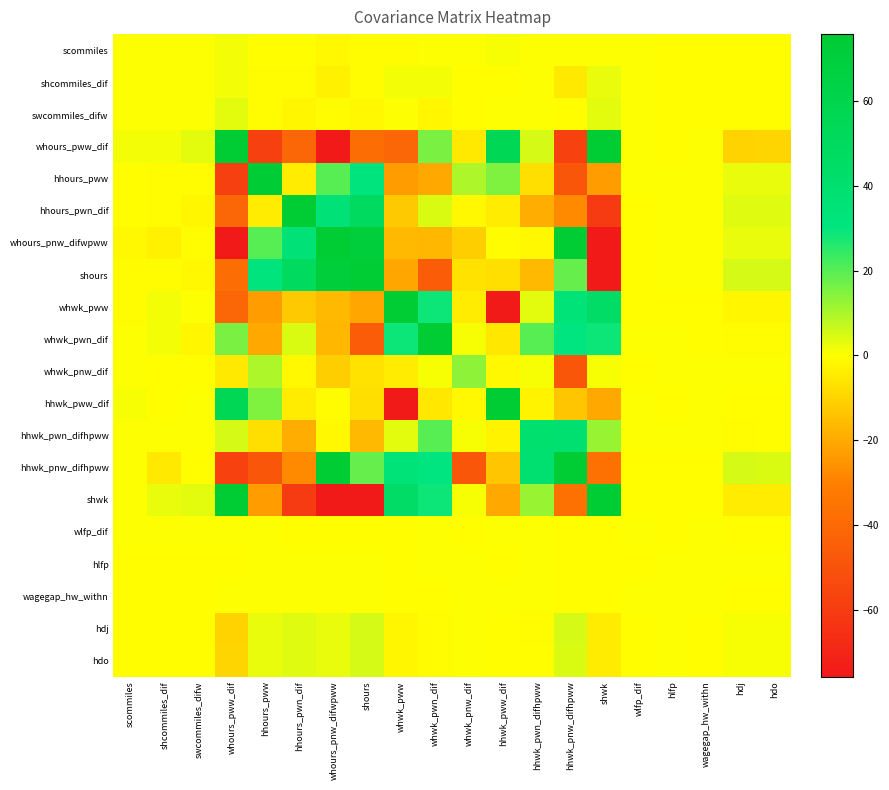

Reading left to right, transcribe all the data shown in this chart.

scommiles: scommiles=0.1	shcommiles_dif=0.1	swcommiles_difw=0.1	whours_pww_dif=1.5	hhours_pww=-0.5	hhours_pwn_dif=-0.6	whours_pnw_difwpww=-1.3	shours=-0.8	whwk_pww=-0.6	whwk_pwn_dif=0.3	whwk_pnw_dif=0.0	hhwk_pww_dif=1.1	hhwk_pwn_difhpww=0.3	hhwk_pnw_difhpww=0.1	shwk=0.6	wlfp_dif=0.0	hlfp=-0.0	wagegap_hw_withn=-0.0	hdj=-0.0	hdo=-0.0
shcommiles_dif: scommiles=0.1	shcommiles_dif=0.4	swcommiles_difw=0.1	whours_pww_dif=1.7	hhours_pww=-1.0	hhours_pwn_dif=-1.1	whours_pnw_difwpww=-3.1	shours=-0.9	whwk_pww=1.8	whwk_pwn_dif=1.3	whwk_pnw_dif=-0.4	hhwk_pww_dif=-0.5	hhwk_pwn_difhpww=0.2	hhwk_pnw_difhpww=-5.0	shwk=2.6	wlfp_dif=0.0	hlfp=-0.0	wagegap_hw_withn=-0.0	hdj=-0.2	hdo=-0.2
swcommiles_difw: scommiles=0.1	shcommiles_dif=0.1	swcommiles_difw=0.3	whours_pww_dif=3.0	hhours_pww=-0.8	hhours_pwn_dif=-2.3	whours_pnw_difwpww=-0.9	shours=-1.5	whwk_pww=0.0	whwk_pwn_dif=-2.4	whwk_pnw_dif=-0.5	hhwk_pww_dif=0.4	hhwk_pwn_difhpww=0.5	hhwk_pnw_difhpww=-0.2	shwk=3.2	wlfp_dif=0.0	hlfp=-0.0	wagegap_hw_withn=-0.0	hdj=-0.2	hdo=-0.2
whours_pww_dif: scommiles=1.5	shcommiles_dif=1.7	swcommiles_difw=3.0	whours_pww_dif=289.5	hhours_pww=-58.4	hhours_pwn_dif=-41.1	whours_pnw_difwpww=-121.4	shours=-38.1	whwk_pww=-41.2	whwk_pwn_dif=15.8	whwk_pnw_dif=-5.0	hhwk_pww_dif=55.2	hhwk_pwn_difhpww=4.9	hhwk_pnw_difhpww=-57.7	shwk=75.8	wlfp_dif=0.0	hlfp=-0.0	wagegap_hw_withn=0.1	hdj=-10.2	hdo=-10.0
hhours_pww: scommiles=-0.5	shcommiles_dif=-1.0	swcommiles_difw=-0.8	whours_pww_dif=-58.4	hhours_pww=74.6	hhours_pwn_dif=-4.5	whours_pnw_difwpww=20.1	shours=31.5	whwk_pww=-23.5	whwk_pwn_dif=-20.7	whwk_pnw_dif=9.7	hhwk_pww_dif=15.3	hhwk_pwn_difhpww=-7.6	hhwk_pnw_difhpww=-48.5	shwk=-23.2	wlfp_dif=0.0	hlfp=0.0	wagegap_hw_withn=0.0	hdj=2.6	hdo=2.6
hhours_pwn_dif: scommiles=-0.6	shcommiles_dif=-1.1	swcommiles_difw=-2.3	whours_pww_dif=-41.1	hhours_pww=-4.5	hhours_pwn_dif=131.3	whours_pnw_difwpww=35.0	shours=49.1	whwk_pww=-12.7	whwk_pwn_dif=4.4	whwk_pnw_dif=-1.3	hhwk_pww_dif=-4.7	hhwk_pwn_difhpww=-19.3	hhwk_pnw_difhpww=-27.5	shwk=-60.7	wlfp_dif=-0.0	hlfp=0.0	wagegap_hw_withn=0.0	hdj=3.7	hdo=3.7
whours_pnw_difwpww: scommiles=-1.3	shcommiles_dif=-3.1	swcommiles_difw=-0.9	whours_pww_dif=-121.4	hhours_pww=20.1	hhours_pwn_dif=35.0	whours_pnw_difwpww=284.3	shours=71.4	whwk_pww=-16.0	whwk_pwn_dif=-16.8	whwk_pnw_dif=-11.8	hhwk_pww_dif=-0.9	hhwk_pwn_difhpww=-1.4	hhwk_pnw_difhpww=116.9	shwk=-77.3	wlfp_dif=-0.0	hlfp=0.0	wagegap_hw_withn=0.0	hdj=2.8	hdo=2.7
shours: scommiles=-0.8	shcommiles_dif=-0.9	swcommiles_difw=-1.5	whours_pww_dif=-38.1	hhours_pww=31.5	hhours_pwn_dif=49.1	whours_pnw_difwpww=71.4	shours=200.6	whwk_pww=-21.1	whwk_pwn_dif=-46.0	whwk_pnw_dif=-6.8	hhwk_pww_dif=-7.5	hhwk_pwn_difhpww=-16.5	hhwk_pnw_difhpww=18.3	shwk=-100.0	wlfp_dif=-0.0	hlfp=0.0	wagegap_hw_withn=0.1	hdj=4.9	hdo=4.8
whwk_pww: scommiles=-0.6	shcommiles_dif=1.8	swcommiles_difw=0.0	whours_pww_dif=-41.2	hhours_pww=-23.5	hhours_pwn_dif=-12.7	whours_pnw_difwpww=-16.0	shours=-21.1	whwk_pww=134.8	whwk_pwn_dif=28.4	whwk_pnw_dif=-4.5	hhwk_pww_dif=-120.7	hhwk_pwn_difhpww=3.2	hhwk_pnw_difhpww=34.0	shwk=46.0	wlfp_dif=-0.0	hlfp=-0.0	wagegap_hw_withn=-0.1	hdj=-2.1	hdo=-1.8
whwk_pwn_dif: scommiles=0.3	shcommiles_dif=1.3	swcommiles_difw=-2.4	whours_pww_dif=15.8	hhours_pww=-20.7	hhours_pwn_dif=4.4	whours_pnw_difwpww=-16.8	shours=-46.0	whwk_pww=28.4	whwk_pwn_dif=196.5	whwk_pnw_dif=0.8	hhwk_pww_dif=-5.3	hhwk_pwn_difhpww=20.1	hhwk_pnw_difhpww=30.5	shwk=28.7	wlfp_dif=0.0	hlfp=0.0	wagegap_hw_withn=-0.1	hdj=-0.7	hdo=-0.6
whwk_pnw_dif: scommiles=0.0	shcommiles_dif=-0.4	swcommiles_difw=-0.5	whours_pww_dif=-5.0	hhours_pww=9.7	hhours_pwn_dif=-1.3	whours_pnw_difwpww=-11.8	shours=-6.8	whwk_pww=-4.5	whwk_pwn_dif=0.8	whwk_pnw_dif=13.4	hhwk_pww_dif=-1.7	hhwk_pwn_difhpww=1.0	hhwk_pnw_difhpww=-48.3	shwk=0.8	wlfp_dif=-0.0	hlfp=0.0	wagegap_hw_withn=0.0	hdj=0.5	hdo=0.5
hhwk_pww_dif: scommiles=1.1	shcommiles_dif=-0.5	swcommiles_difw=0.4	whours_pww_dif=55.2	hhours_pww=15.3	hhours_pwn_dif=-4.7	whours_pnw_difwpww=-0.9	shours=-7.5	whwk_pww=-120.7	whwk_pwn_dif=-5.3	whwk_pnw_dif=-1.7	hhwk_pww_dif=140.2	hhwk_pwn_difhpww=-2.9	hhwk_pnw_difhpww=-13.5	shwk=-20.7	wlfp_dif=0.0	hlfp=-0.0	wagegap_hw_withn=0.0	hdj=-0.1	hdo=-0.3
hhwk_pwn_difhpww: scommiles=0.3	shcommiles_dif=0.2	swcommiles_difw=0.5	whours_pww_dif=4.9	hhours_pww=-7.6	hhours_pwn_dif=-19.3	whours_pnw_difwpww=-1.4	shours=-16.5	whwk_pww=3.2	whwk_pwn_dif=20.1	whwk_pnw_dif=1.0	hhwk_pww_dif=-2.9	hhwk_pwn_difhpww=39.8	hhwk_pnw_difhpww=39.3	shwk=12.2	wlfp_dif=0.0	hlfp=0.0	wagegap_hw_withn=0.0	hdj=-0.6	hdo=-0.6
hhwk_pnw_difhpww: scommiles=0.1	shcommiles_dif=-5.0	swcommiles_difw=-0.2	whours_pww_dif=-57.7	hhours_pww=-48.5	hhours_pwn_dif=-27.5	whours_pnw_difwpww=116.9	shours=18.3	whwk_pww=34.0	whwk_pwn_dif=30.5	whwk_pnw_dif=-48.3	hhwk_pww_dif=-13.5	hhwk_pwn_difhpww=39.3	hhwk_pnw_difhpww=1196.2	shwk=-36.5	wlfp_dif=-0.0	hlfp=-0.0	wagegap_hw_withn=-0.1	hdj=4.7	hdo=4.6
shwk: scommiles=0.6	shcommiles_dif=2.6	swcommiles_difw=3.2	whours_pww_dif=75.8	hhours_pww=-23.2	hhours_pwn_dif=-60.7	whours_pnw_difwpww=-77.3	shours=-100.0	whwk_pww=46.0	whwk_pwn_dif=28.7	whwk_pnw_dif=0.8	hhwk_pww_dif=-20.7	hhwk_pwn_difhpww=12.2	hhwk_pnw_difhpww=-36.5	shwk=172.6	wlfp_dif=-0.0	hlfp=-0.0	wagegap_hw_withn=-0.1	hdj=-4.7	hdo=-4.5
wlfp_dif: scommiles=0.0	shcommiles_dif=0.0	swcommiles_difw=0.0	whours_pww_dif=0.0	hhours_pww=0.0	hhours_pwn_dif=-0.0	whours_pnw_difwpww=-0.0	shours=-0.0	whwk_pww=-0.0	whwk_pwn_dif=0.0	whwk_pnw_dif=-0.0	hhwk_pww_dif=0.0	hhwk_pwn_difhpww=0.0	hhwk_pnw_difhpww=-0.0	shwk=-0.0	wlfp_dif=0.0	hlfp=-0.0	wagegap_hw_withn=0.0	hdj=-0.0	hdo=-0.0
hlfp: scommiles=-0.0	shcommiles_dif=-0.0	swcommiles_difw=-0.0	whours_pww_dif=-0.0	hhours_pww=0.0	hhours_pwn_dif=0.0	whours_pnw_difwpww=0.0	shours=0.0	whwk_pww=-0.0	whwk_pwn_dif=0.0	whwk_pnw_dif=0.0	hhwk_pww_dif=-0.0	hhwk_pwn_difhpww=0.0	hhwk_pnw_difhpww=-0.0	shwk=-0.0	wlfp_dif=-0.0	hlfp=0.0	wagegap_hw_withn=0.0	hdj=0.0	hdo=0.0
wagegap_hw_withn: scommiles=-0.0	shcommiles_dif=-0.0	swcommiles_difw=-0.0	whours_pww_dif=0.1	hhours_pww=0.0	hhours_pwn_dif=0.0	whours_pnw_difwpww=0.0	shours=0.1	whwk_pww=-0.1	whwk_pwn_dif=-0.1	whwk_pnw_dif=0.0	hhwk_pww_dif=0.0	hhwk_pwn_difhpww=0.0	hhwk_pnw_difhpww=-0.1	shwk=-0.1	wlfp_dif=0.0	hlfp=0.0	wagegap_hw_withn=0.0	hdj=-0.0	hdo=-0.0
hdj: scommiles=-0.0	shcommiles_dif=-0.2	swcommiles_difw=-0.2	whours_pww_dif=-10.2	hhours_pww=2.6	hhours_pwn_dif=3.7	whours_pnw_difwpww=2.8	shours=4.9	whwk_pww=-2.1	whwk_pwn_dif=-0.7	whwk_pnw_dif=0.5	hhwk_pww_dif=-0.1	hhwk_pwn_difhpww=-0.6	hhwk_pnw_difhpww=4.7	shwk=-4.7	wlfp_dif=-0.0	hlfp=0.0	wagegap_hw_withn=-0.0	hdj=1.2	hdo=1.2
hdo: scommiles=-0.0	shcommiles_dif=-0.2	swcommiles_difw=-0.2	whours_pww_dif=-10.0	hhours_pww=2.6	hhours_pwn_dif=3.7	whours_pnw_difwpww=2.7	shours=4.8	whwk_pww=-1.8	whwk_pwn_dif=-0.6	whwk_pnw_dif=0.5	hhwk_pww_dif=-0.3	hhwk_pwn_difhpww=-0.6	hhwk_pnw_difhpww=4.6	shwk=-4.5	wlfp_dif=-0.0	hlfp=0.0	wagegap_hw_withn=-0.0	hdj=1.2	hdo=1.2